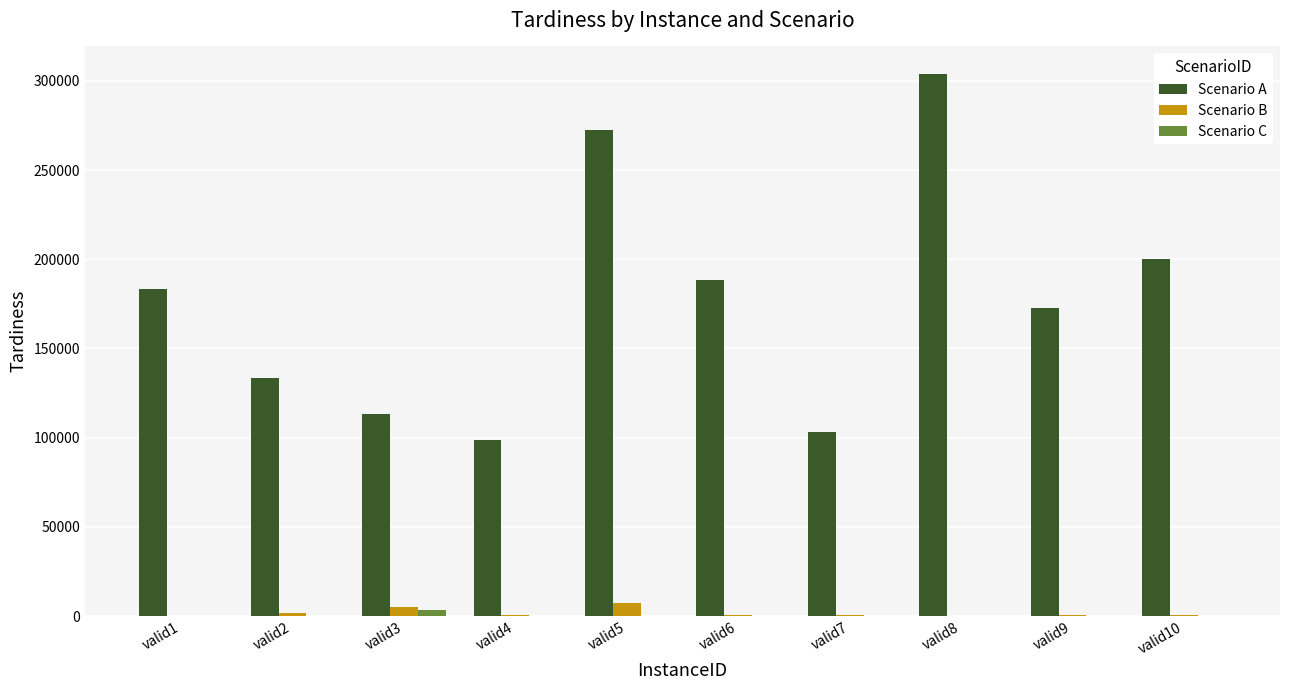

Which series changed the most between valid5 and valid6?

Scenario A